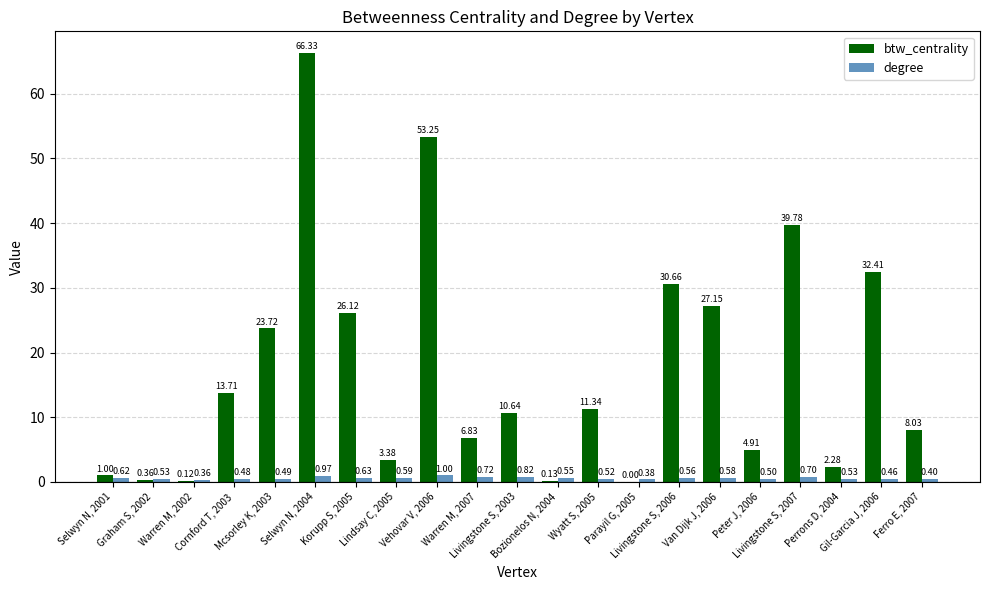

What is the greatest value displayed?

66.3